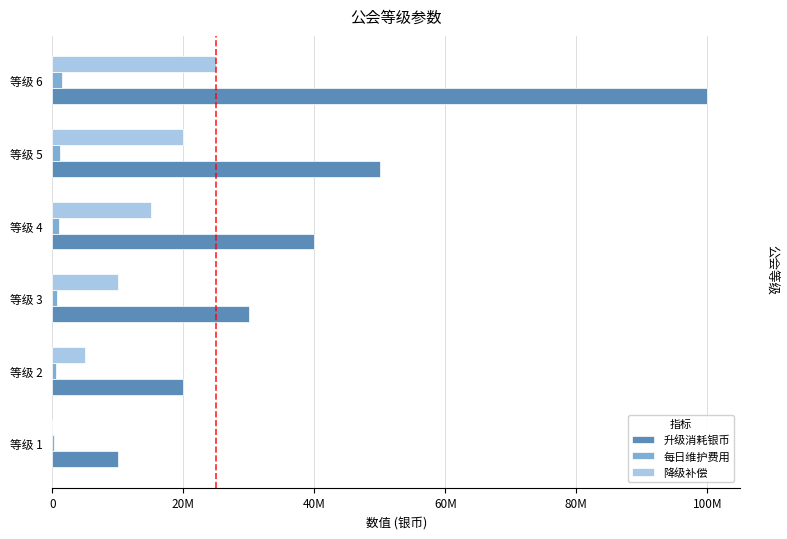

What are all the series names shown in the legend?

升级消耗银币, 每日维护费用, 降级补偿